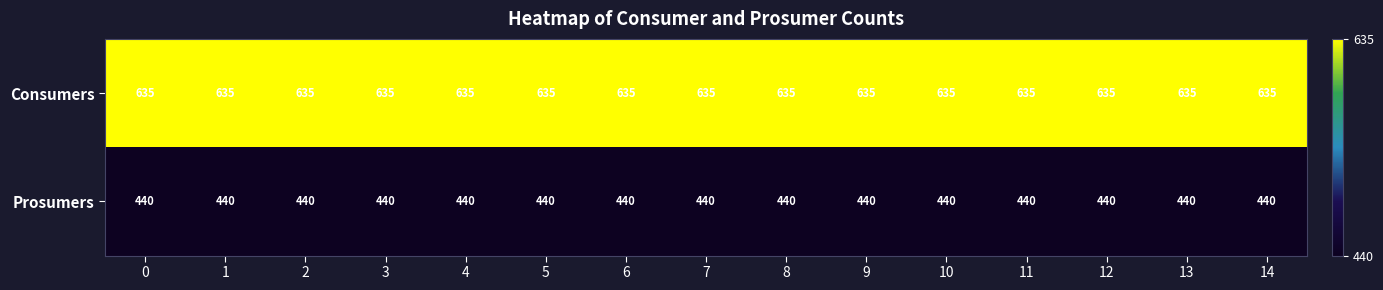

Is the value of Consumers at 8 greater than the value of Prosumers at 2?

Yes